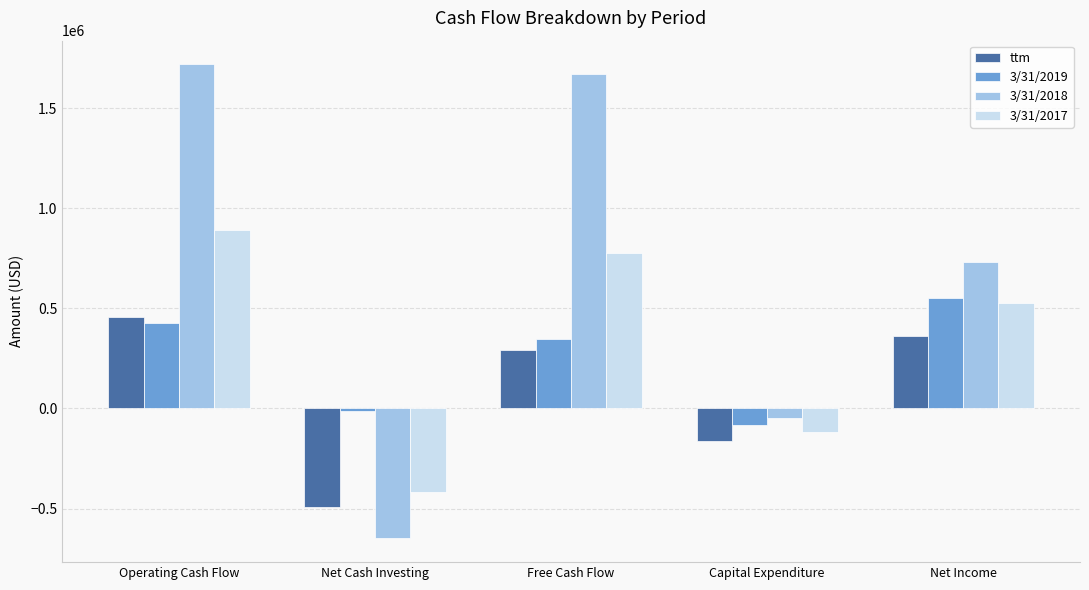

What is the average value of the 3/31/2017 series?

331692